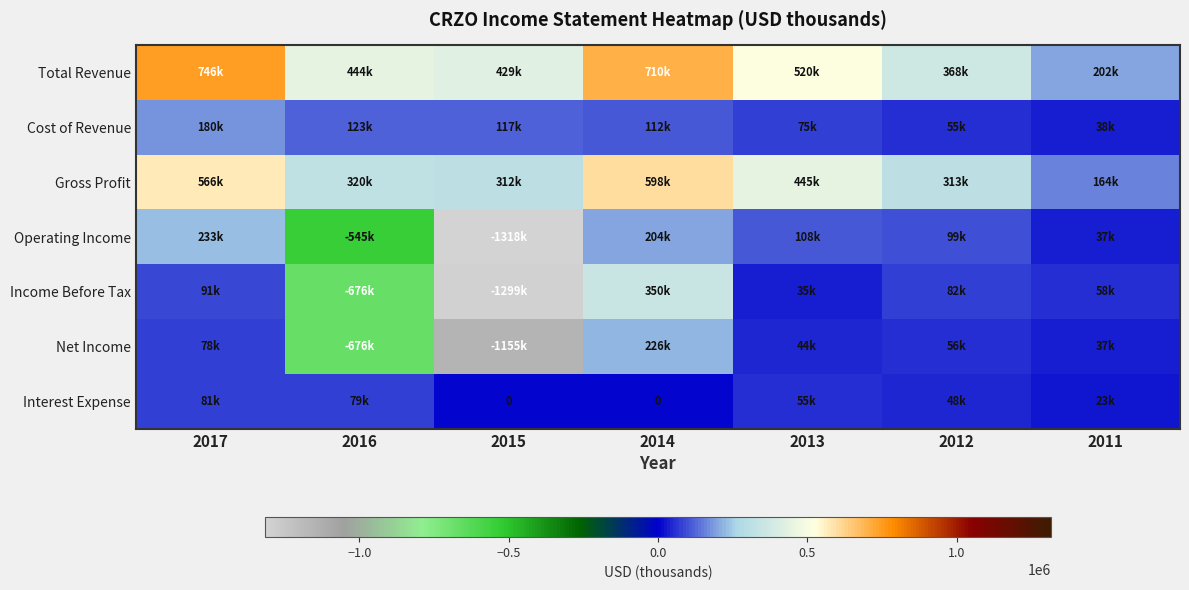

List the labels in order of Interest Expense value, largest first.

2017, 2016, 2013, 2012, 2011, 2015, 2014